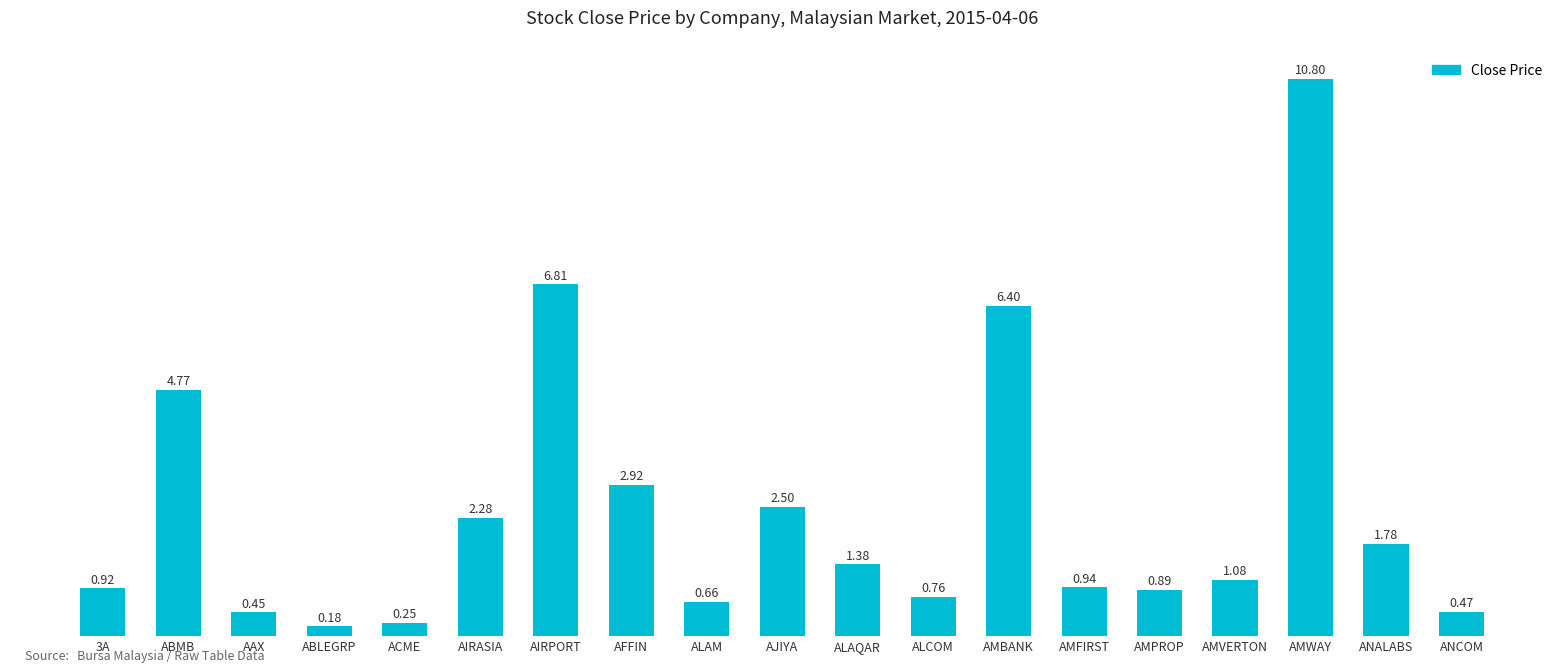

What is the average value?

2.4